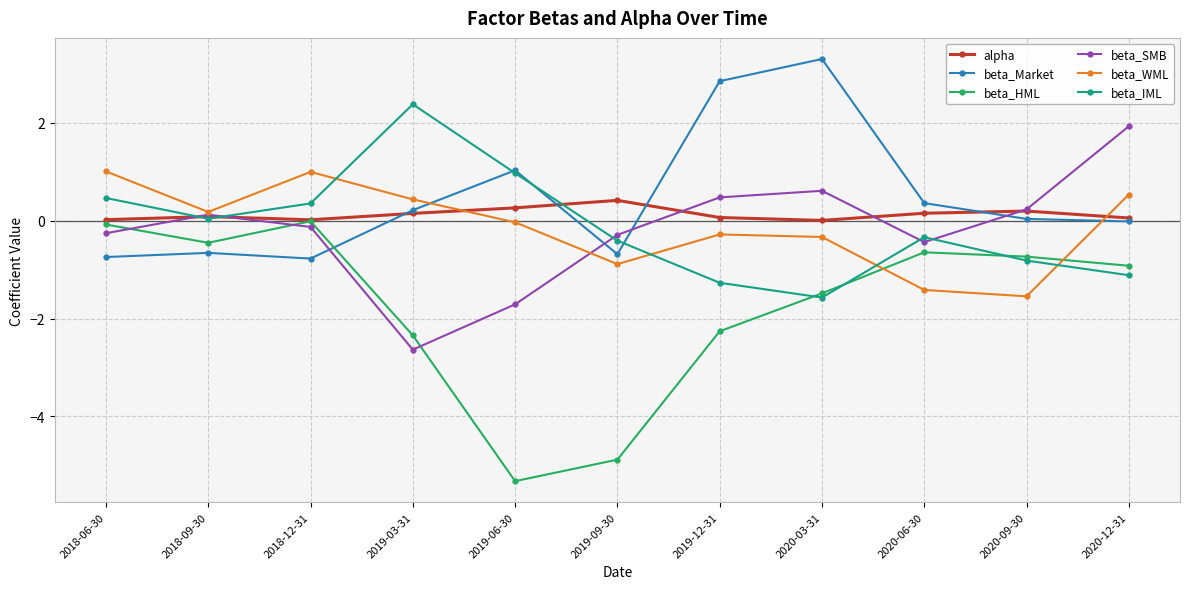

What is the value of the beta_IML point at the 4th from the left?

2.4